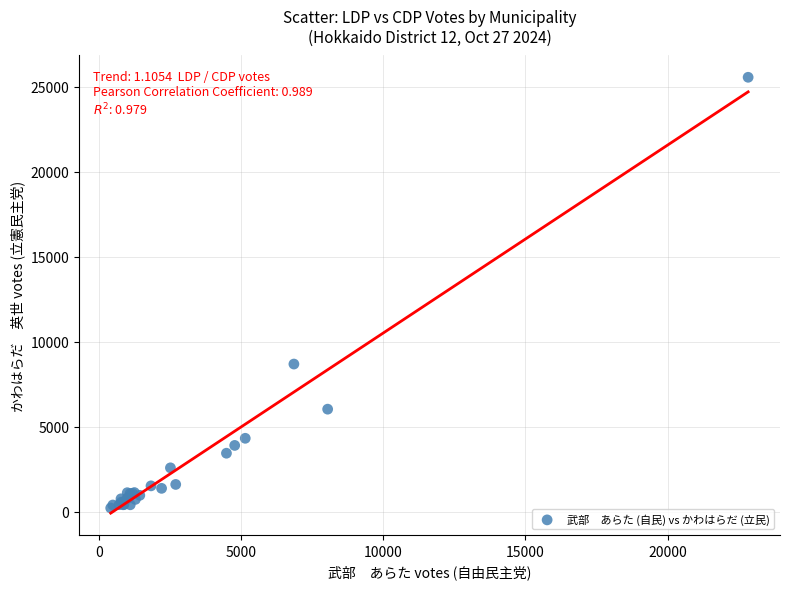

What Y value in the scatter plot is closest to 12883?

8684